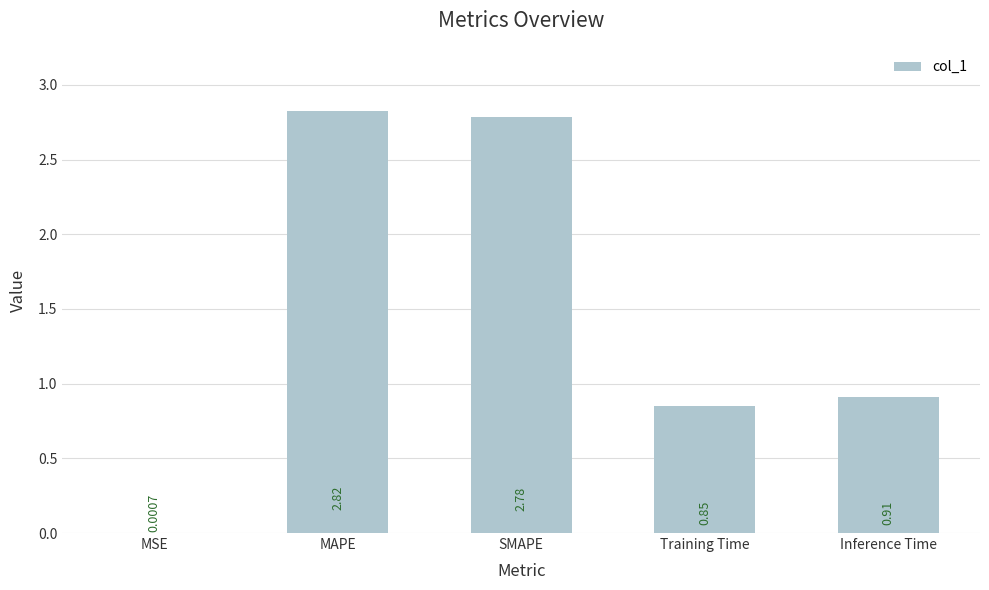

What is the change in value from SMAPE to Inference Time?

-1.9